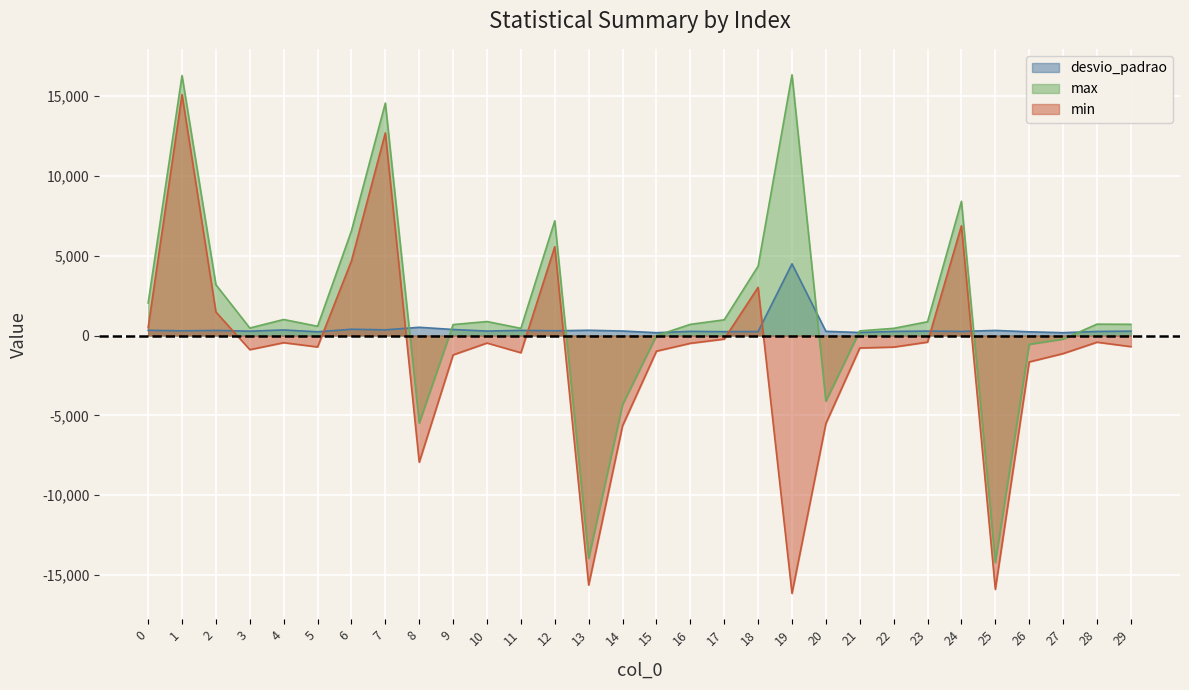

At which category is the sum across all series the highest?

1